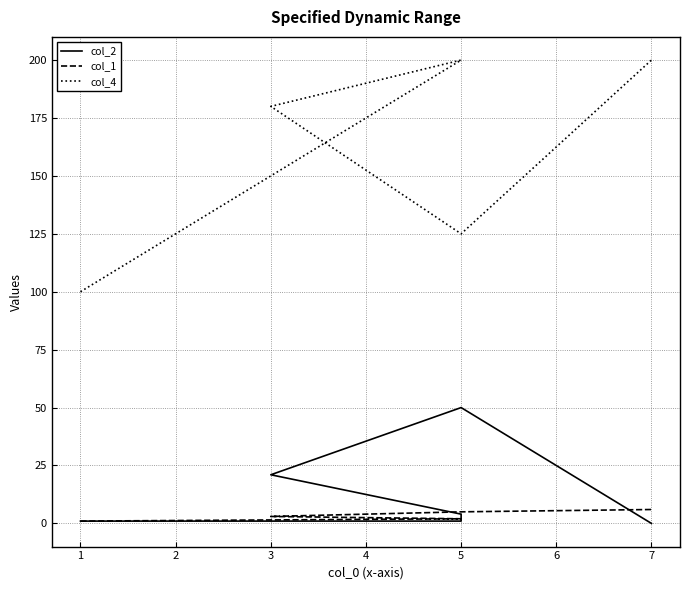

True or false: col_2 and col_1 intersect in this chart.

True